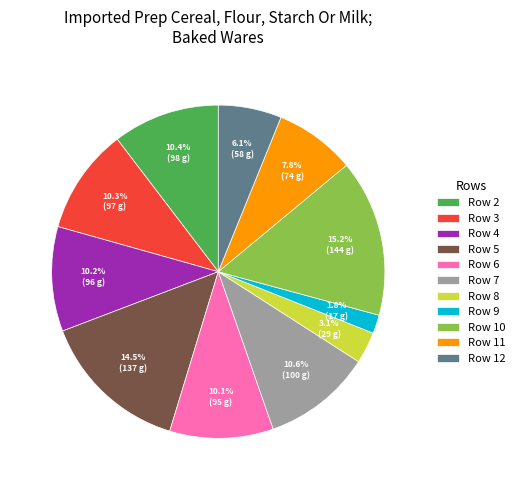

What percentage do Row 2 and Row 9 together represent?

12.2%